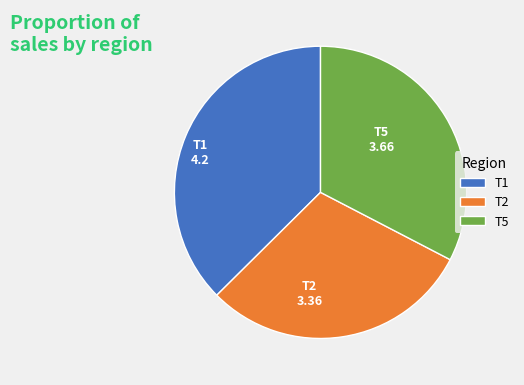

Is there a majority slice in this chart?

No